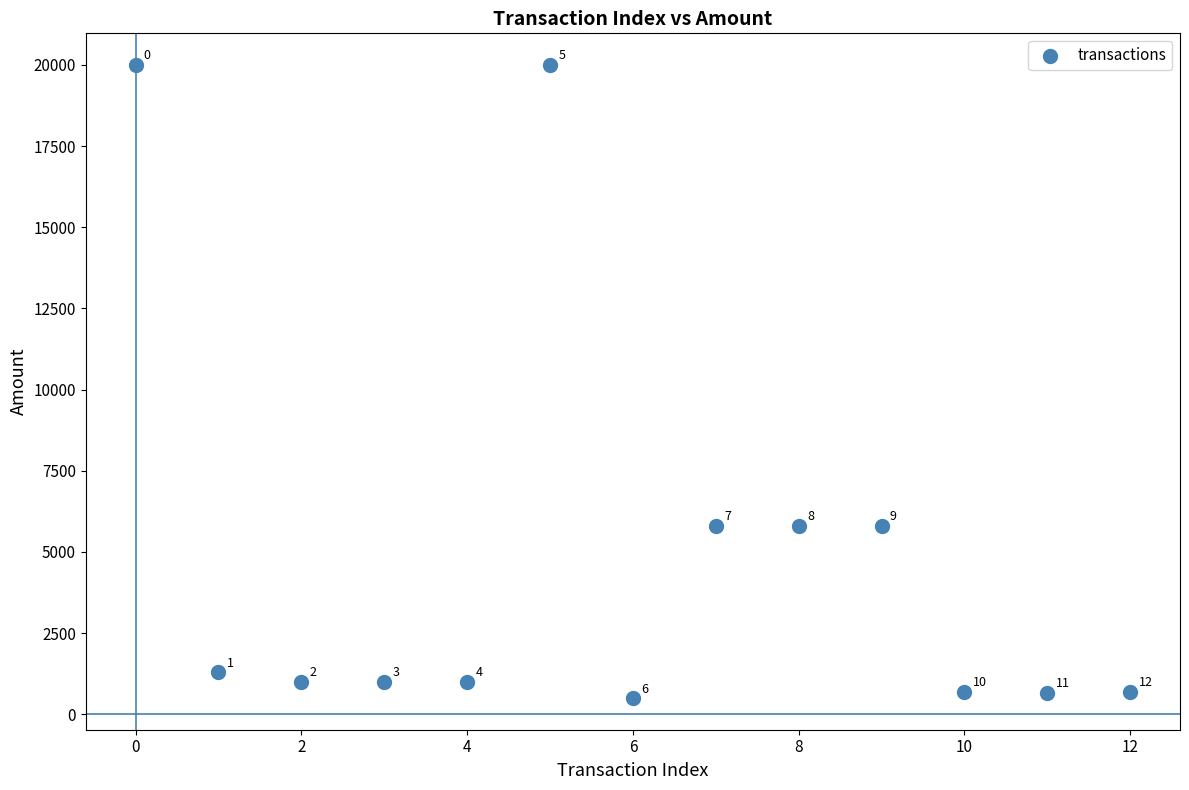

What is the range of Y values (max minus min)?

19500.0